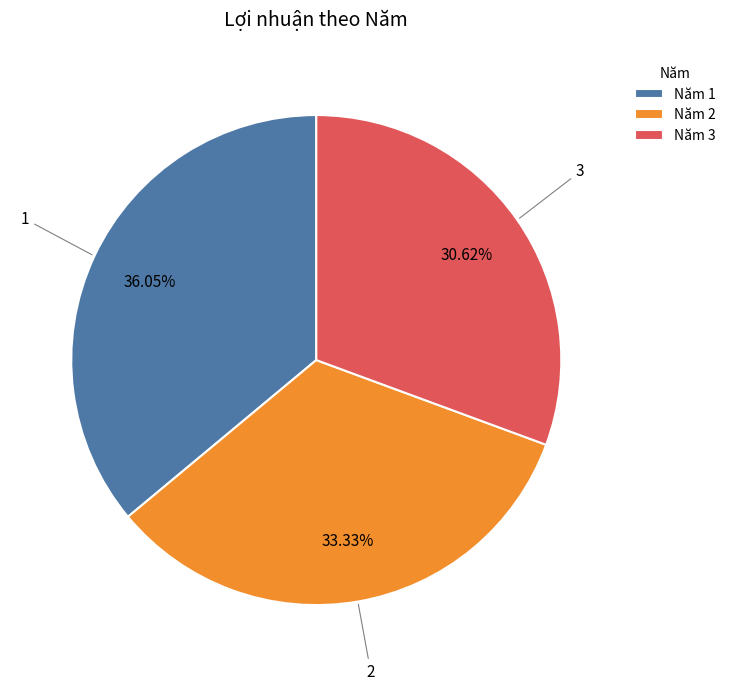

To the nearest percent, what is the average slice percentage?

33%